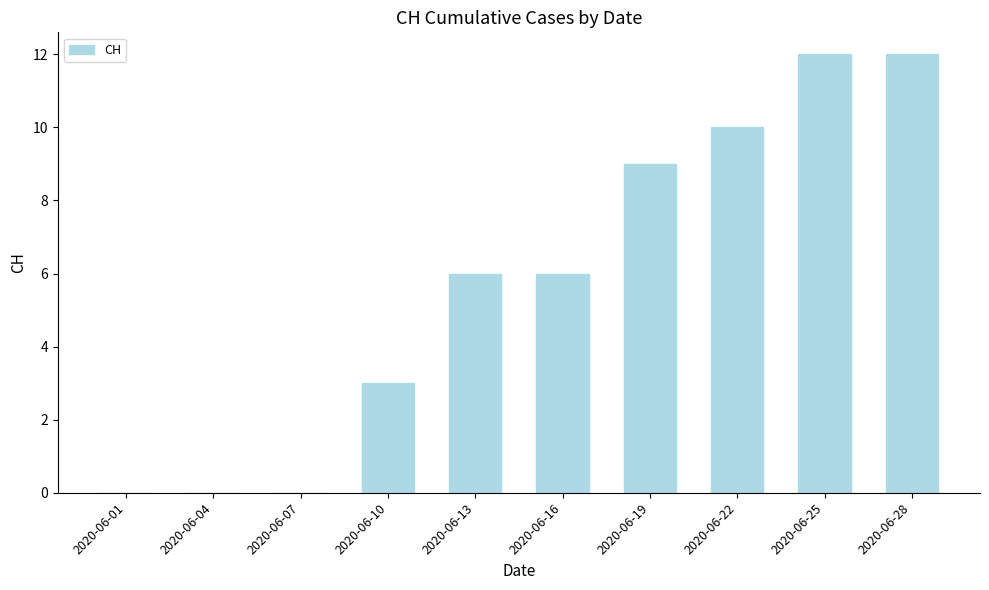

What is the greatest value displayed?

12